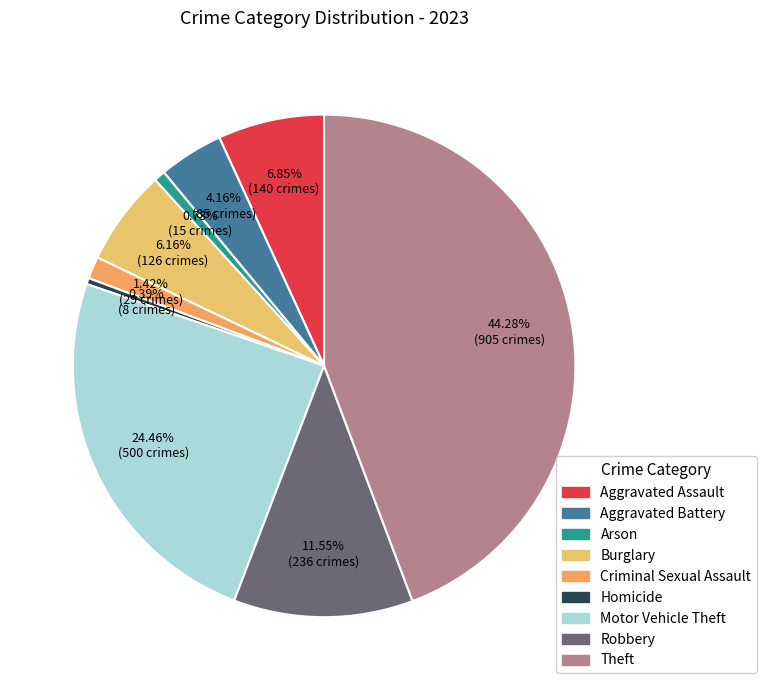

Is there a majority slice in this chart?

No